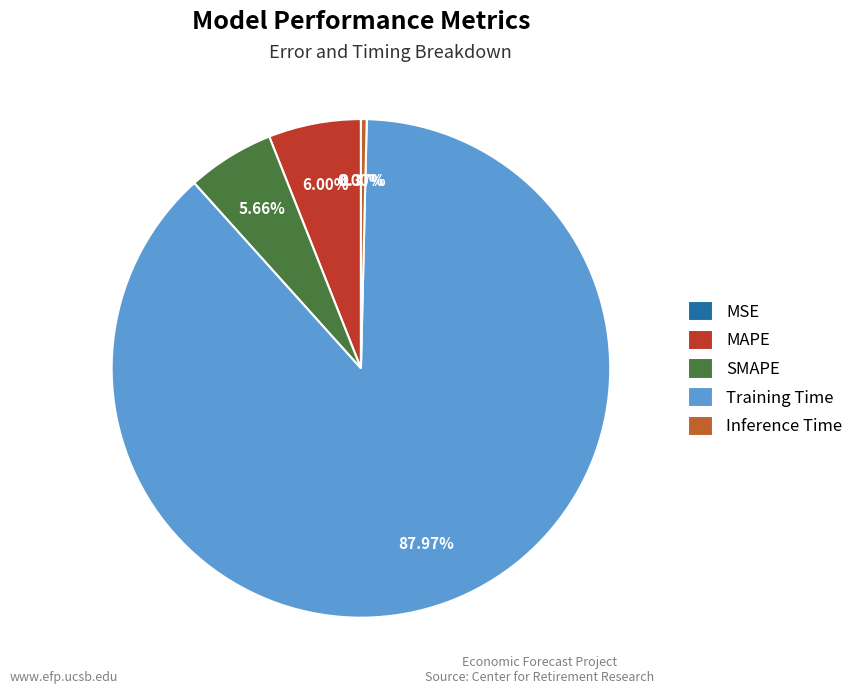

How much of the chart is everything except SMAPE?

94.3%